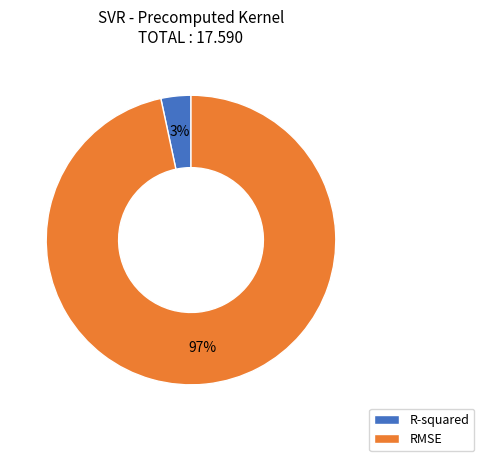

Is the sum of R-squared and RMSE greater than half?

Yes